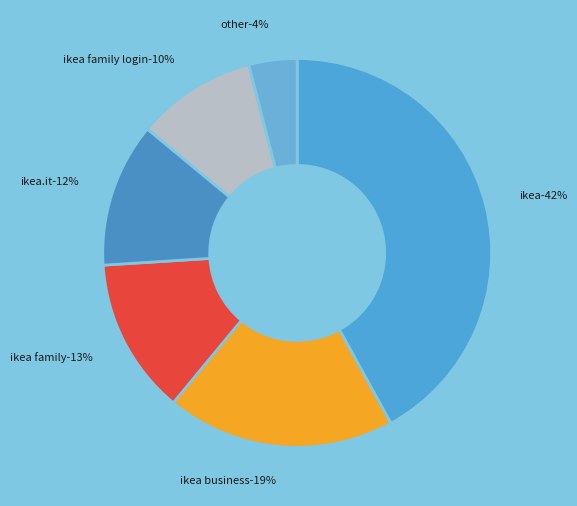

To the nearest percent, what is the difference between the open1:Output and open4:Output slice percentages?

30%